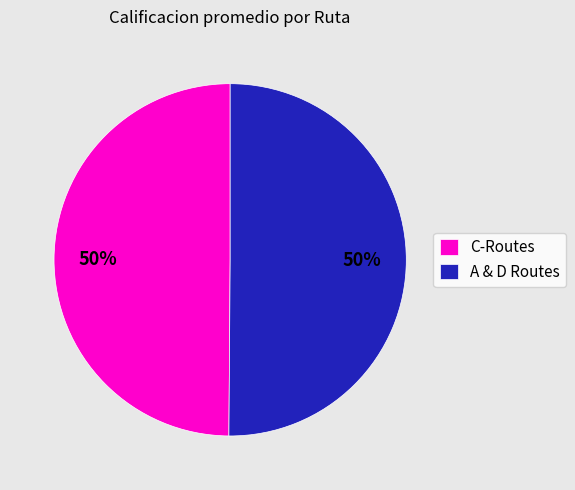

To the nearest percent, what portion does A & D Routes represent?

50%